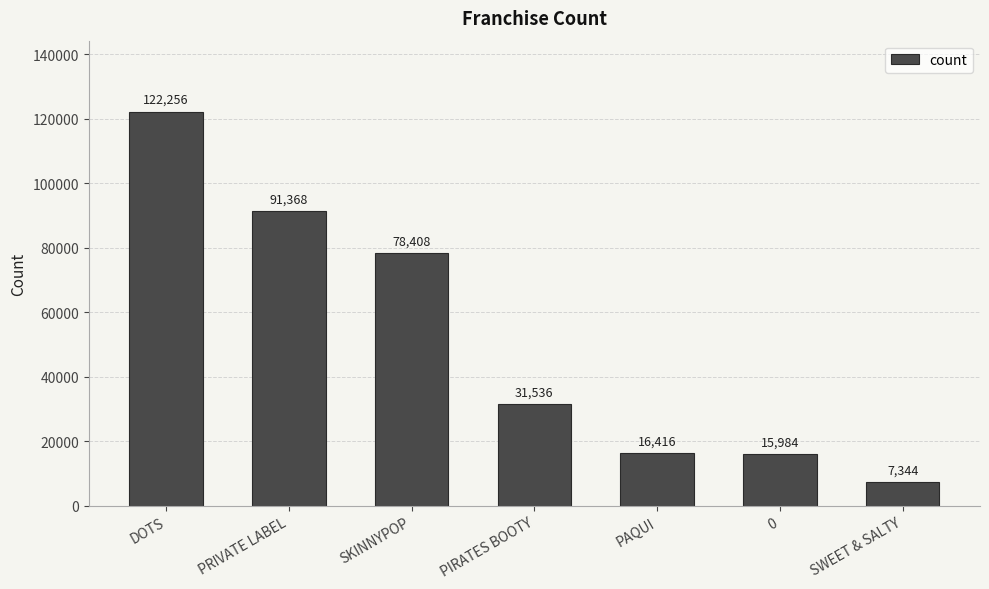

Rank the categories by value from highest to lowest.

DOTS, PRIVATE LABEL, SKINNYPOP, PIRATES BOOTY, PAQUI, 0, SWEET & SALTY